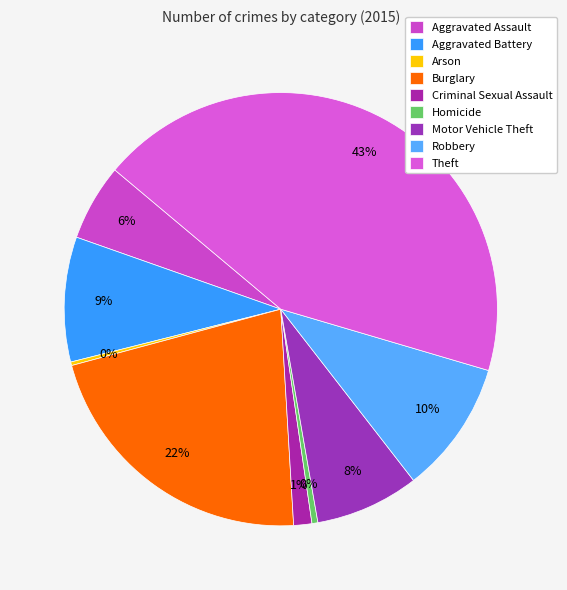

Is there a majority slice in this chart?

No